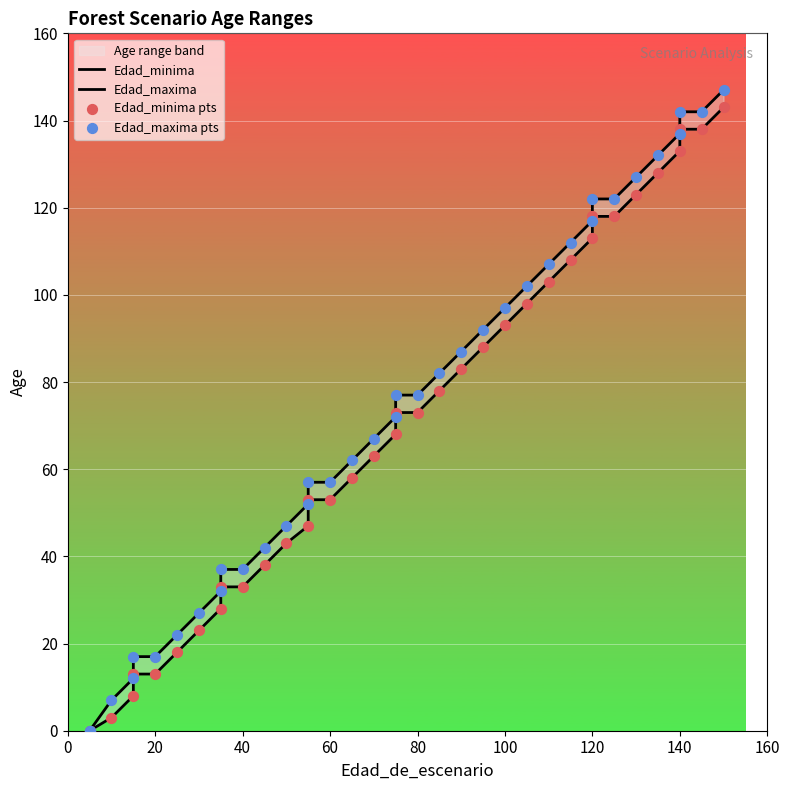

At how many categories does at least one series exceed 69?

19